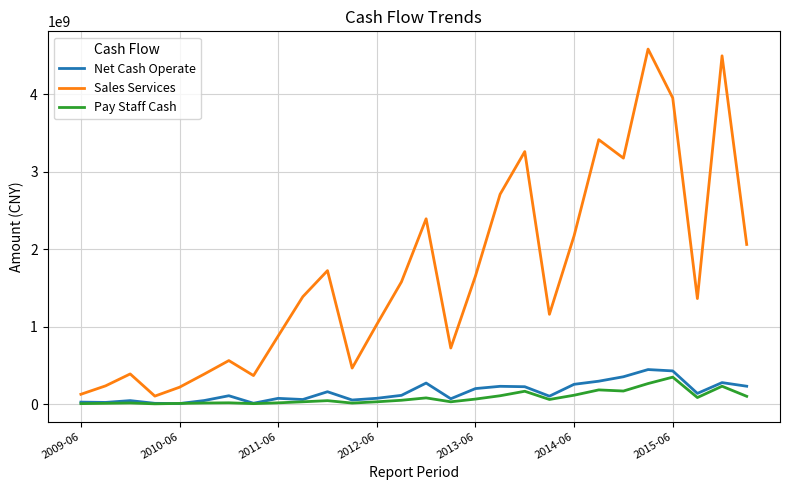

Which series has the largest range (max minus min)?

Sales Services